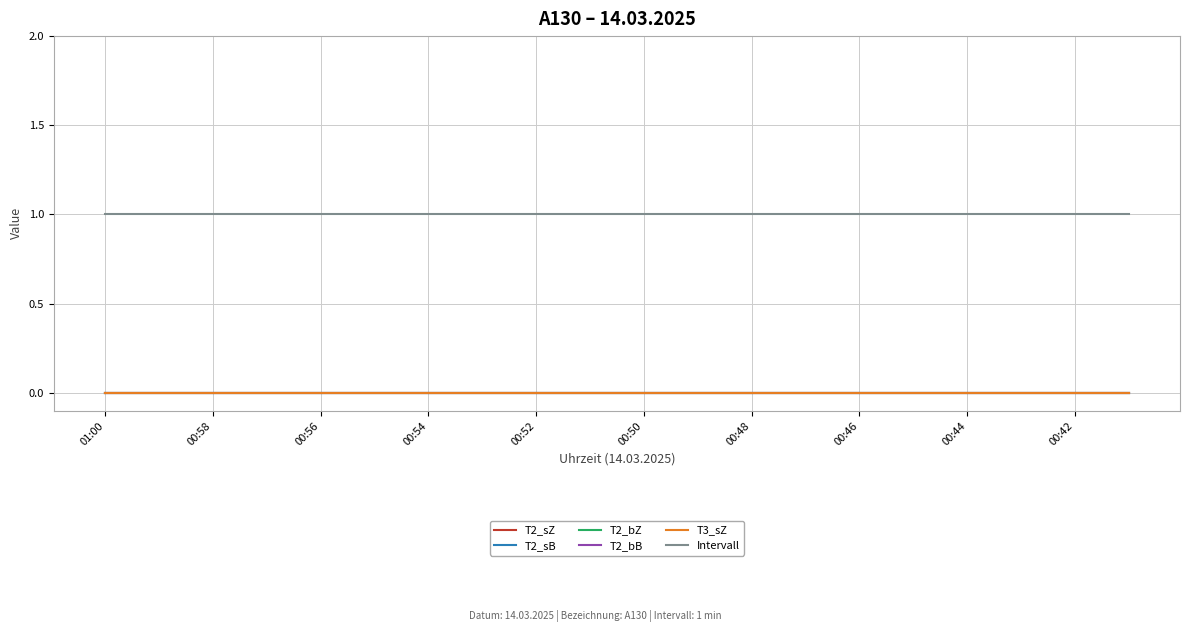

True or false: Intervall has more than 0 interior local peaks.

False